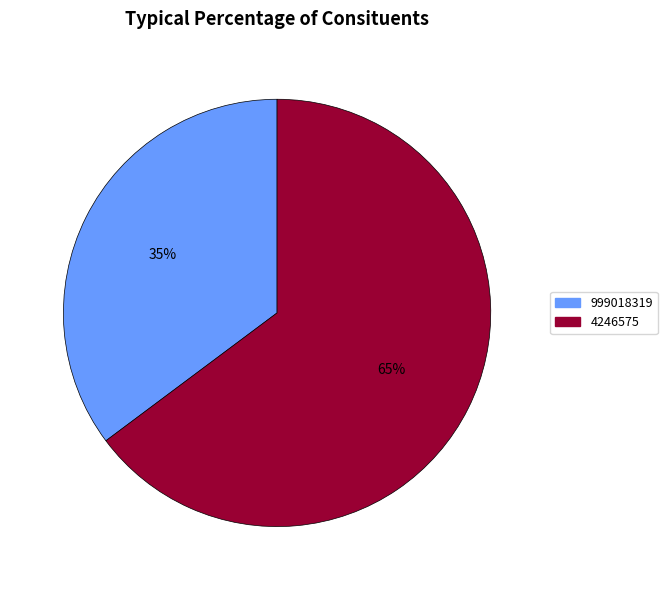

Is it true that 4246575 is 65% of the pie?

True